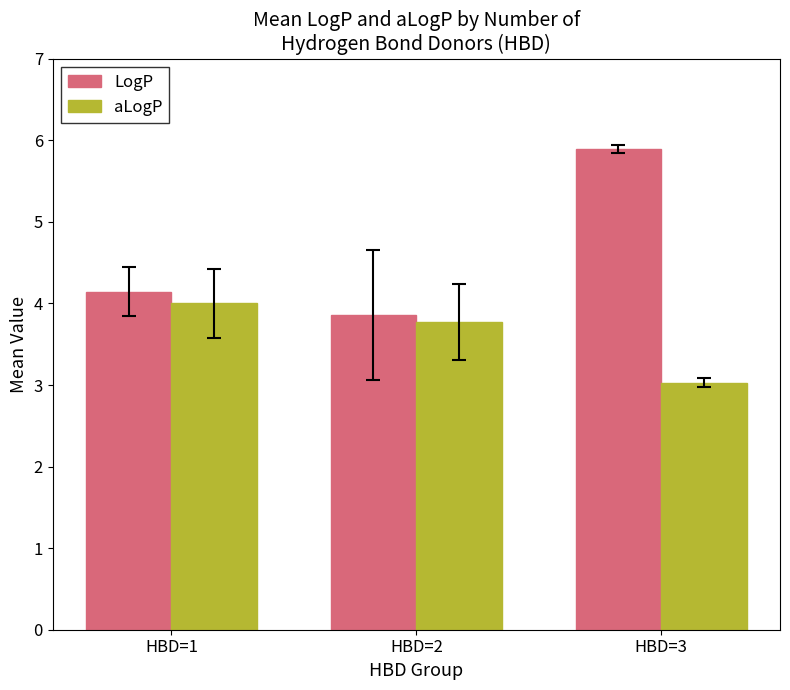

What are all the series names shown in the legend?

LogP, aLogP